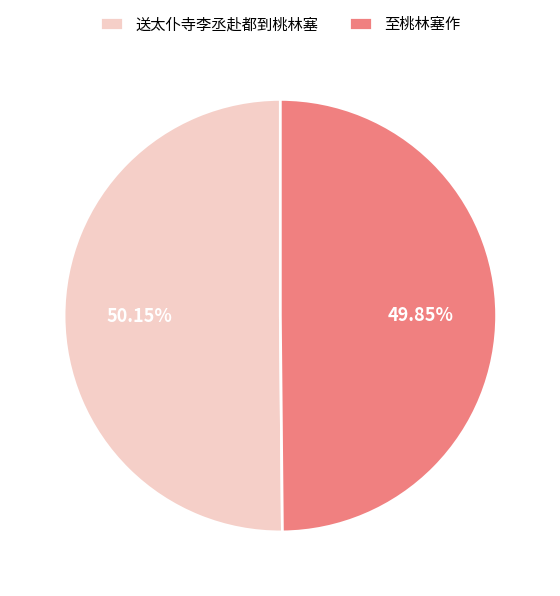

The 送太仆寺李丞赴都到桃林塞 slice represents 11% of the pie. True or false?

False